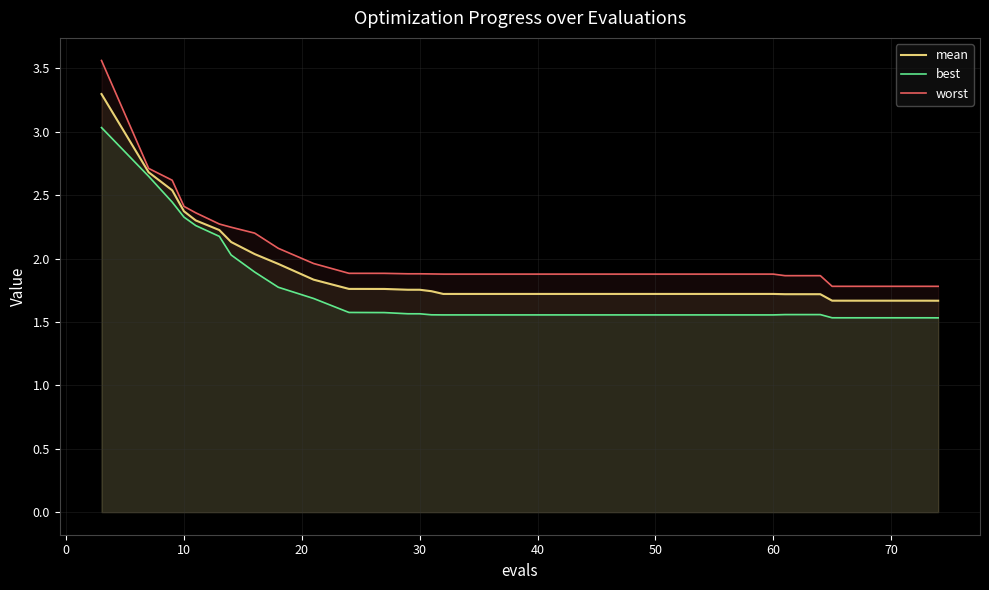

What is the smallest value displayed?

1.5